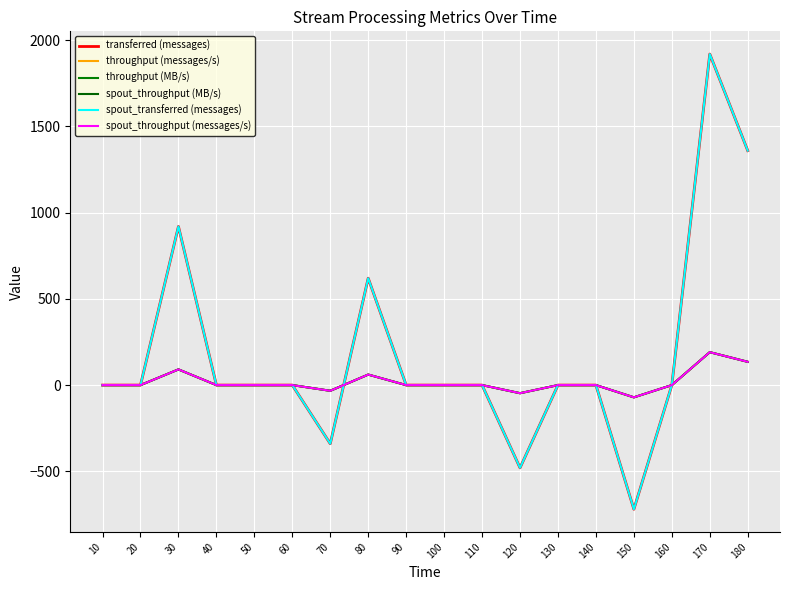

Is this an area chart (filled region under the line)?

No